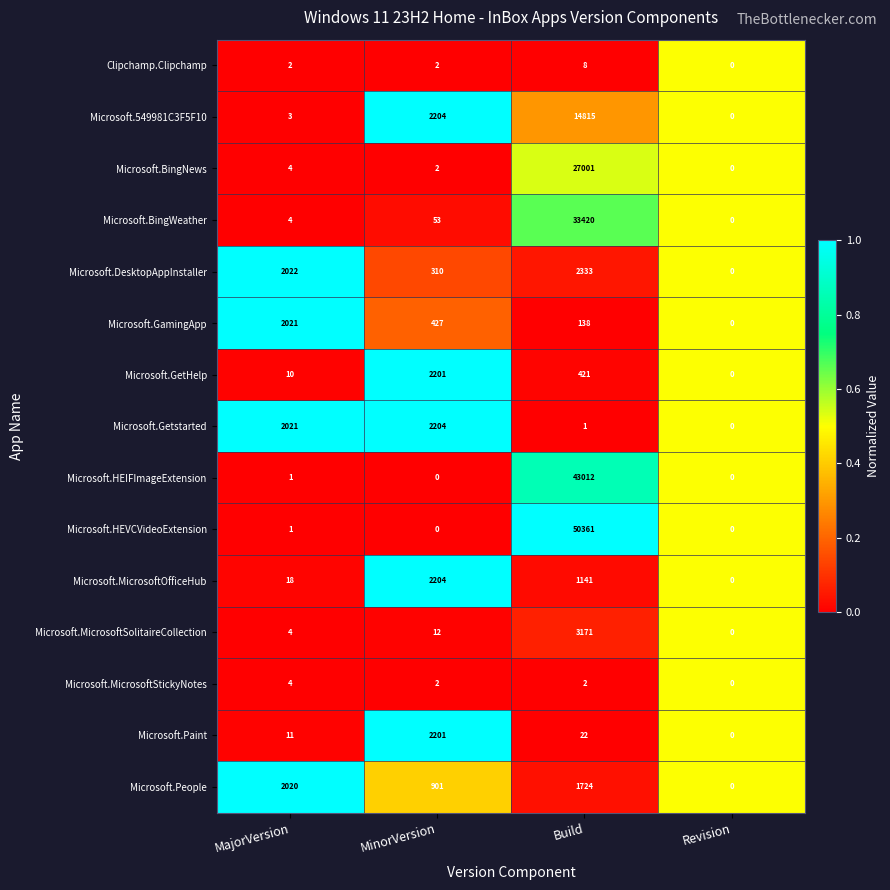

What is the difference between the Microsoft.People values at Revision and MajorVersion?

2020